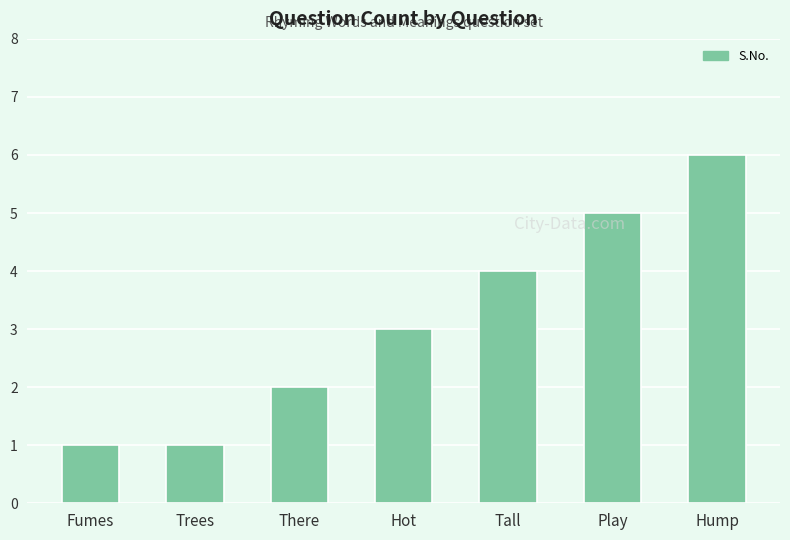

What is the maximum value shown in the chart?

6